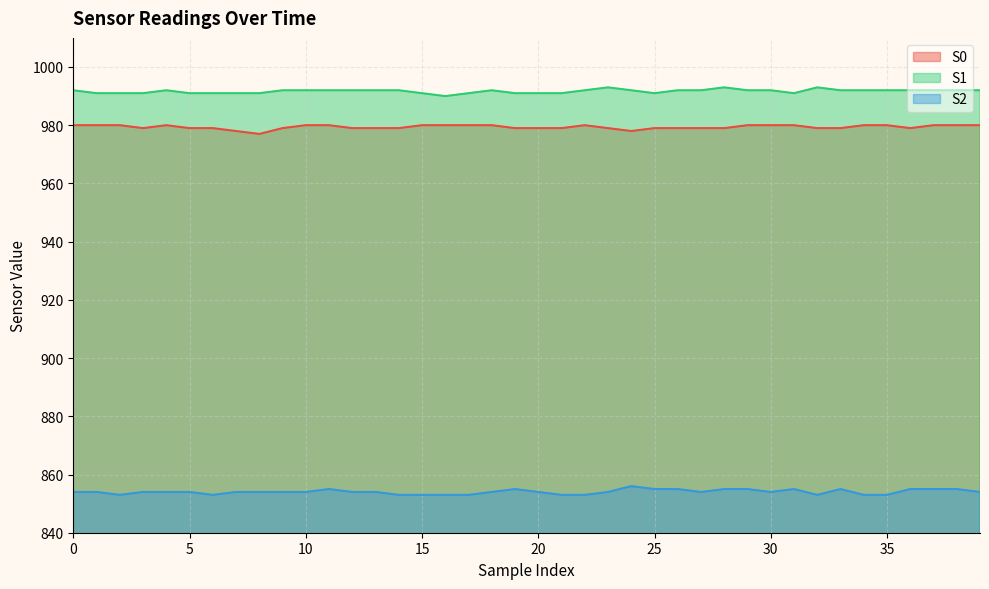

True or false: S1 and S2 cross at least once.

False